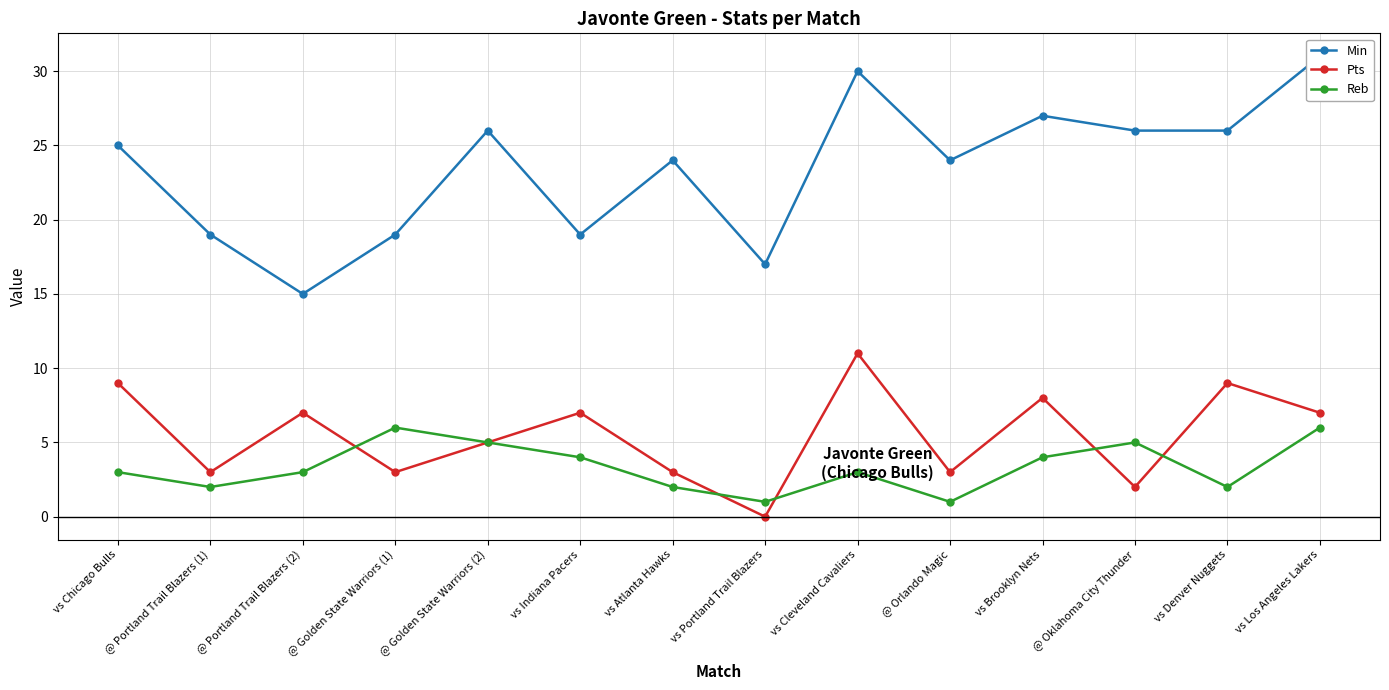

What is the total value across all series at vs Chicago Bulls?

37